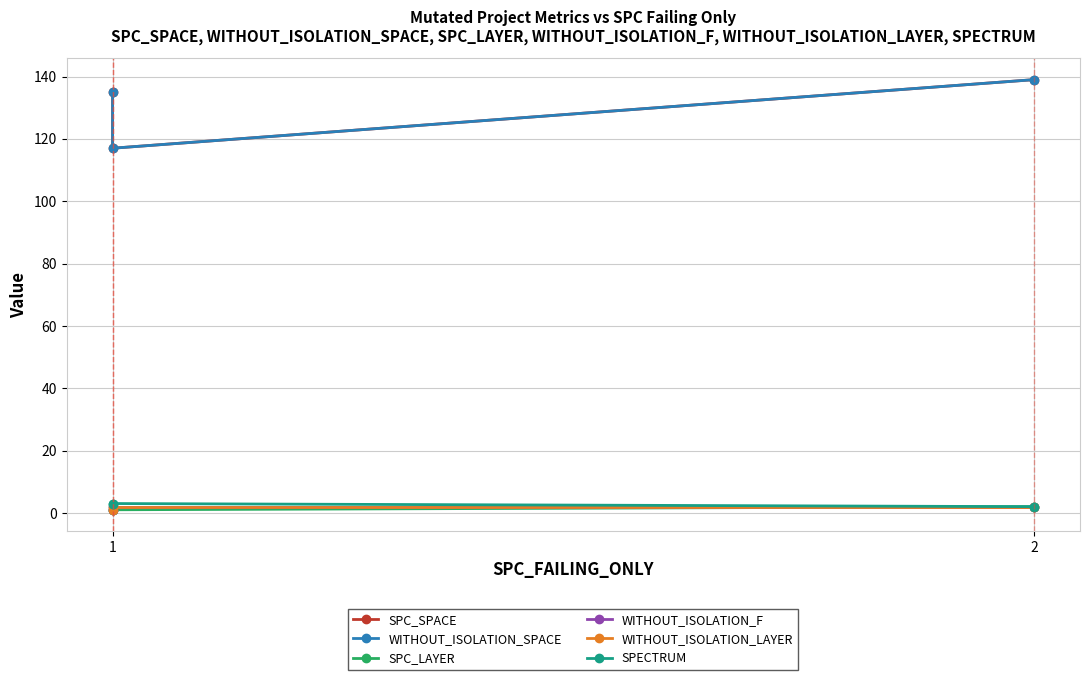

How many lines are shown in the chart?

6